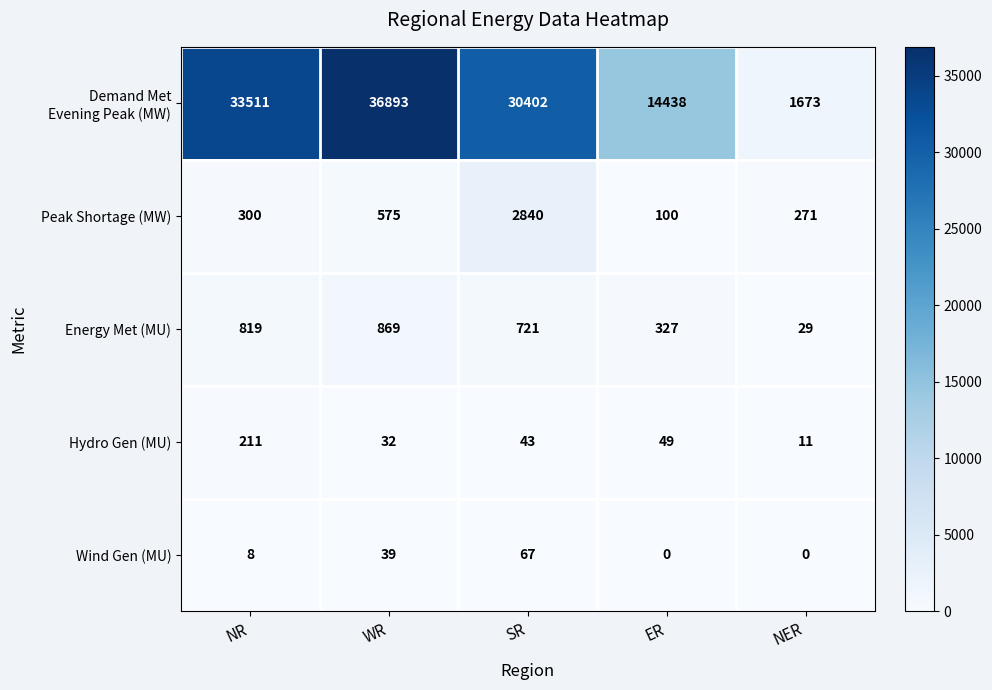

List the labels in order of Energy Met (MU) value, largest first.

WR, NR, SR, ER, NER